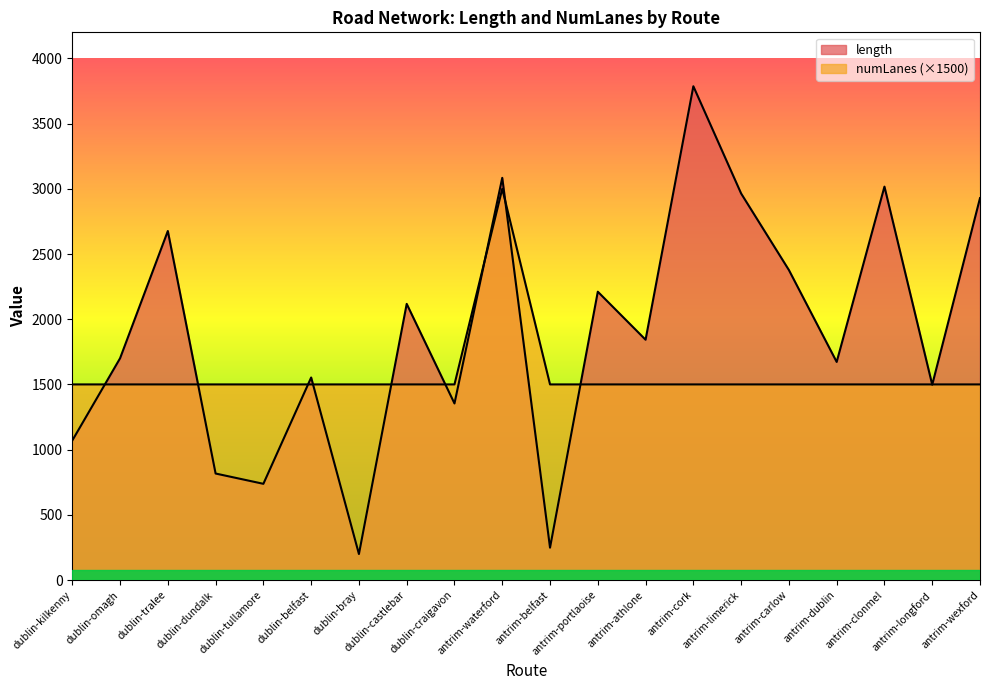

Which series has the widest spread of values?

length